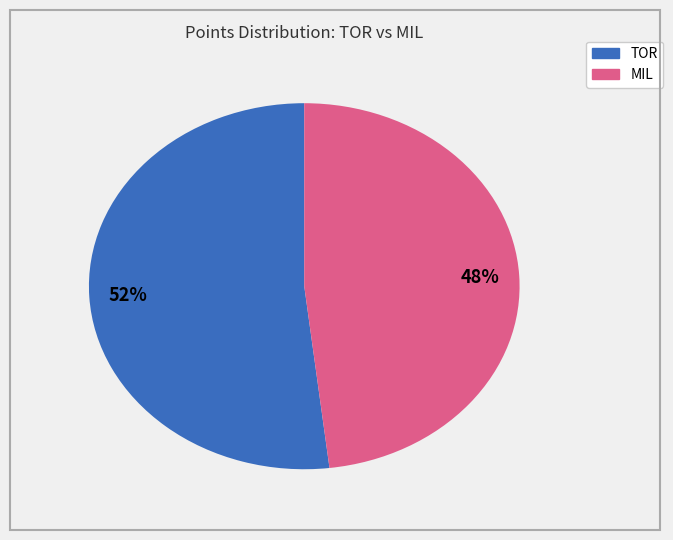

Does any single category account for the majority?

Yes